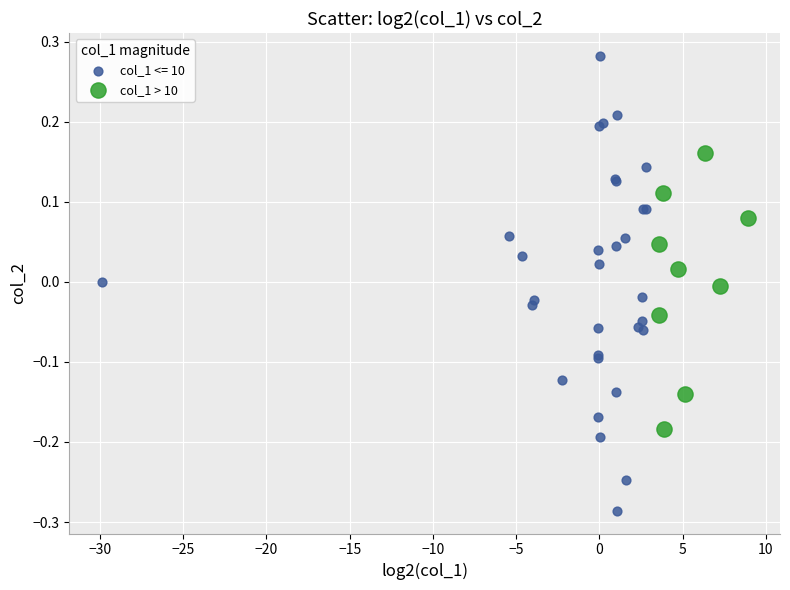

Which series has the largest Y range (max minus min)?

col_1 <= 10